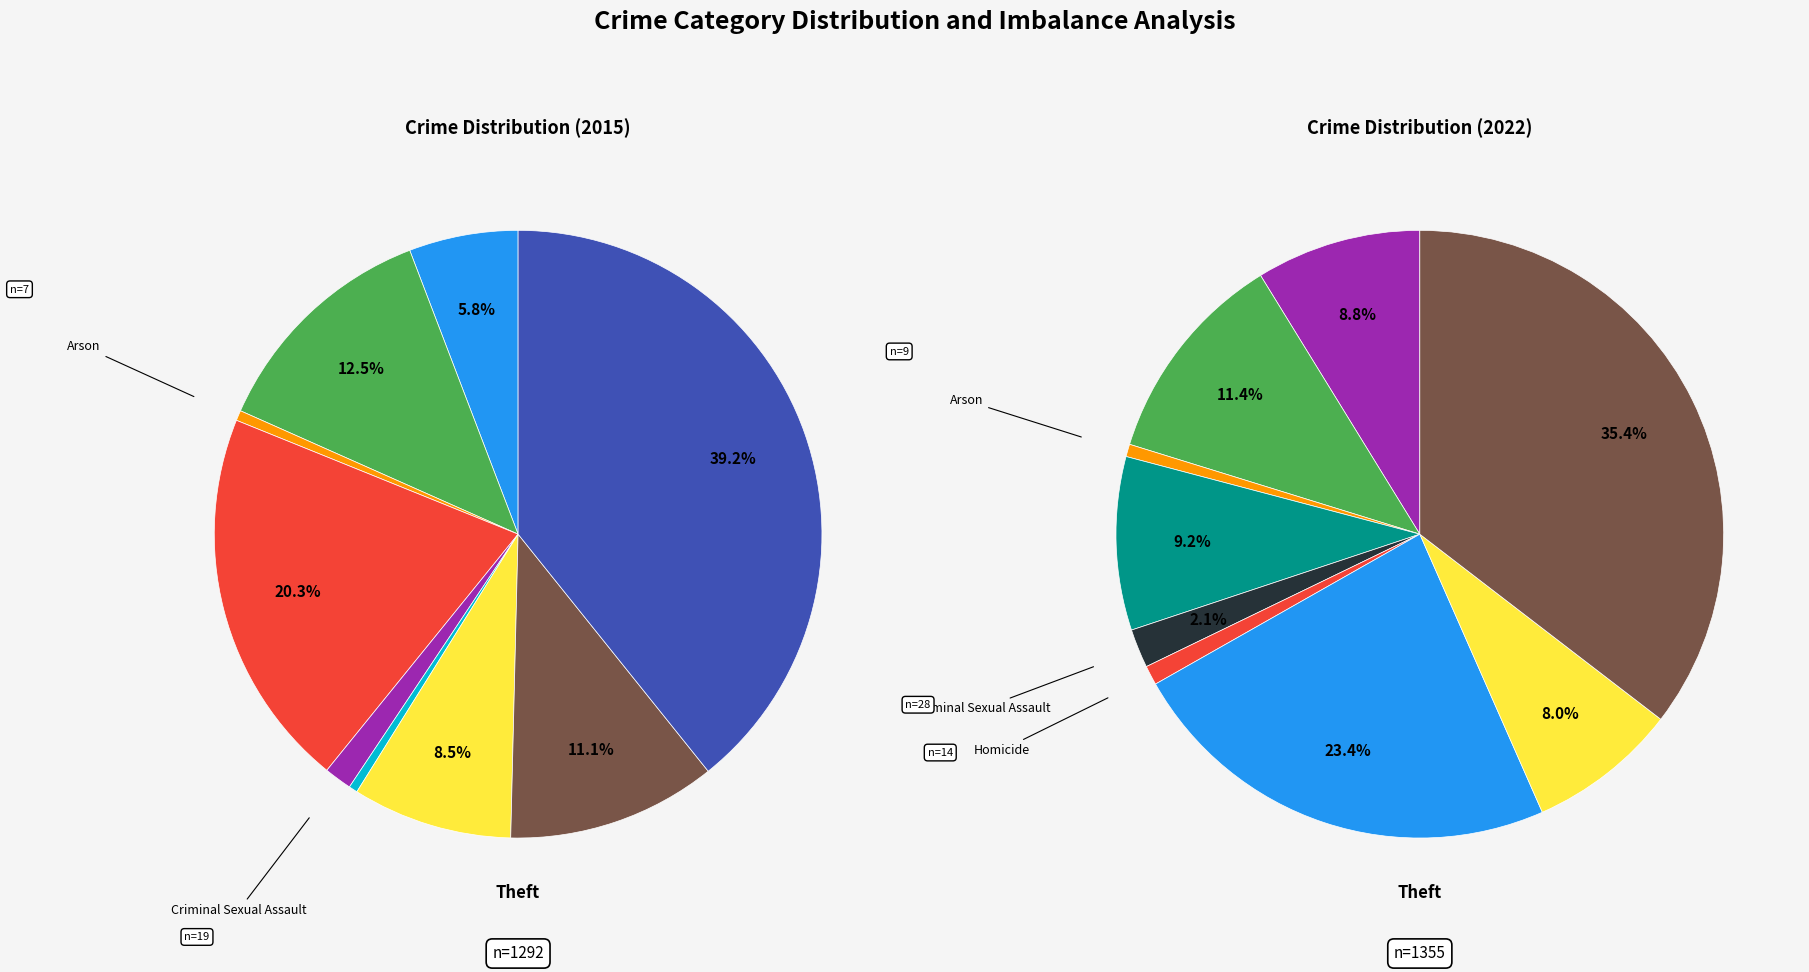

True or false: Motor Vehicle Theft accounts for 1% of the total.

False